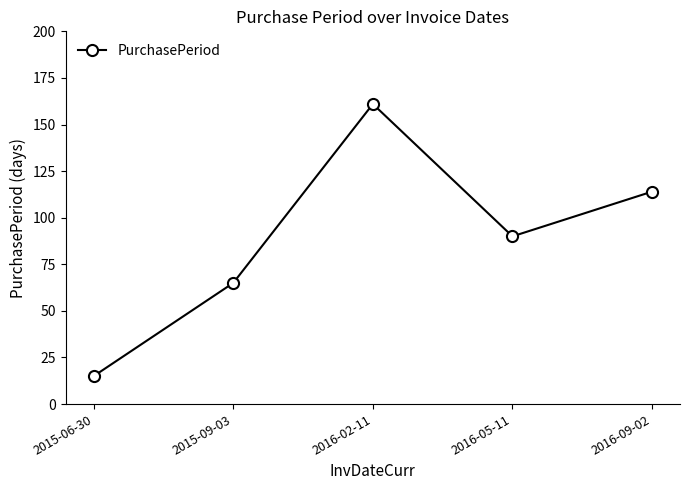

Count the values in the range 65 to 114.

3